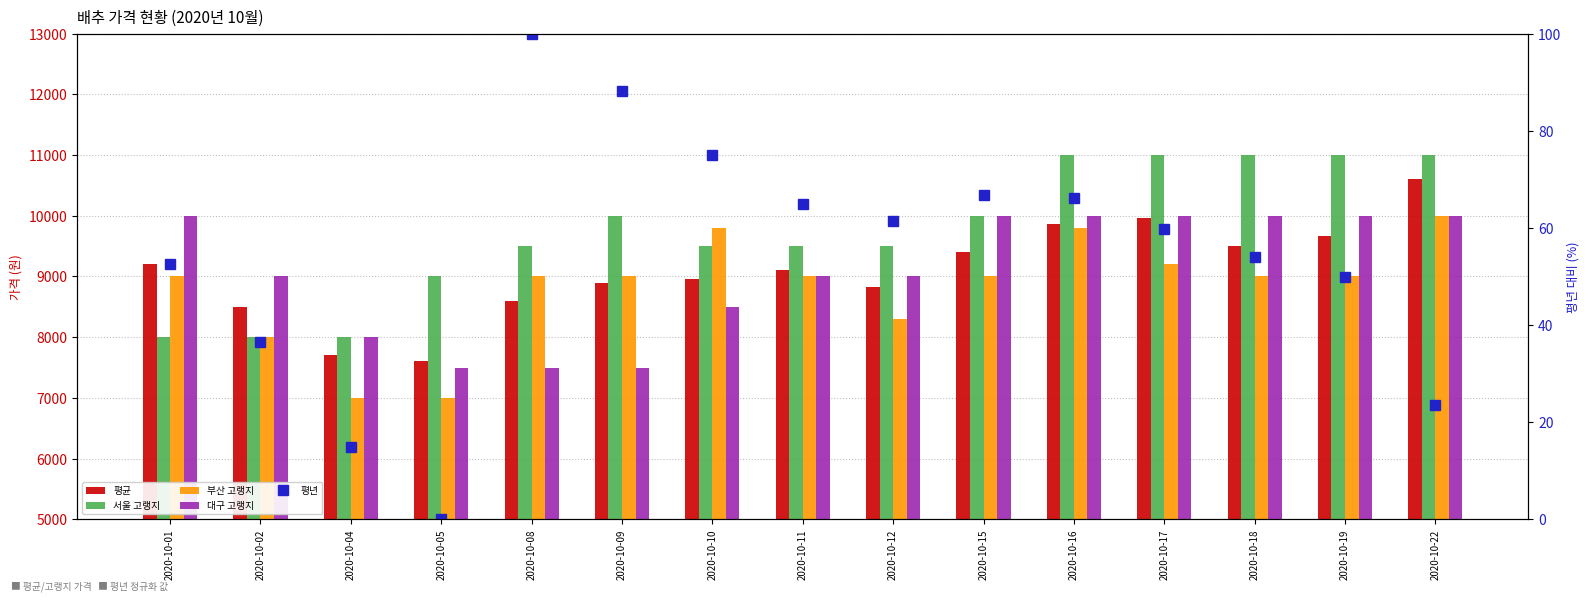

Is it true that 서울 고랭지 equals 14684.9 at 2020-10-12?

False